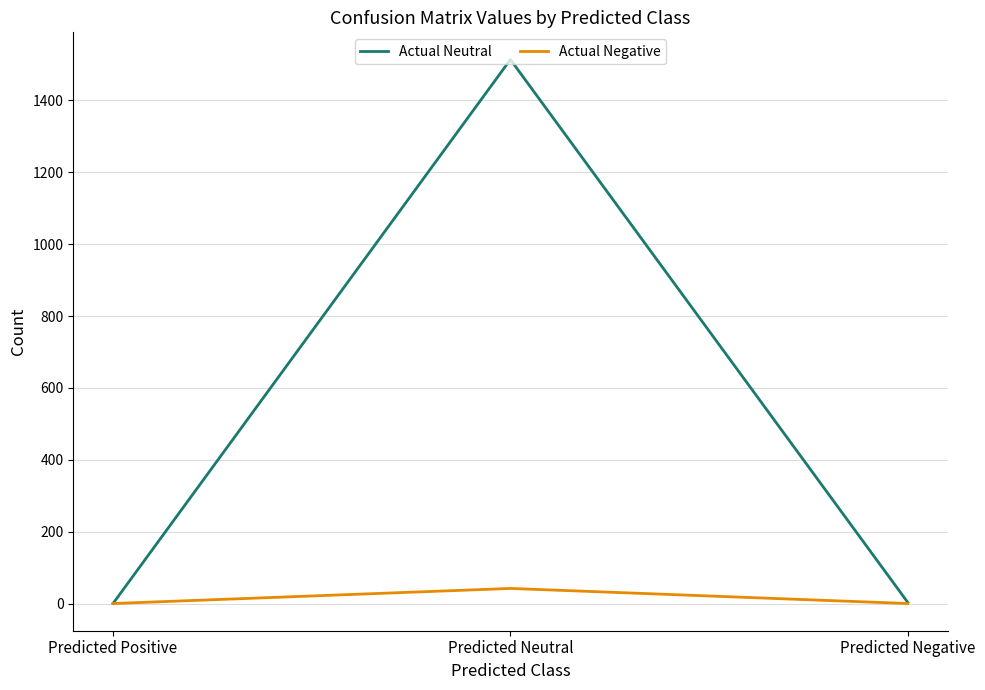

Which series changed the most between Predicted Neutral and Predicted Negative?

Actual Neutral